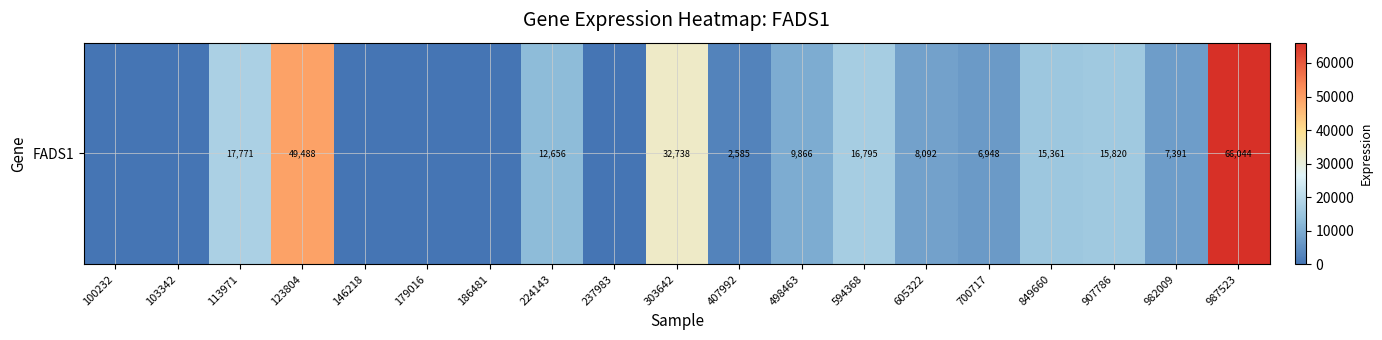

Between 700717 and 103342, which is larger?

700717